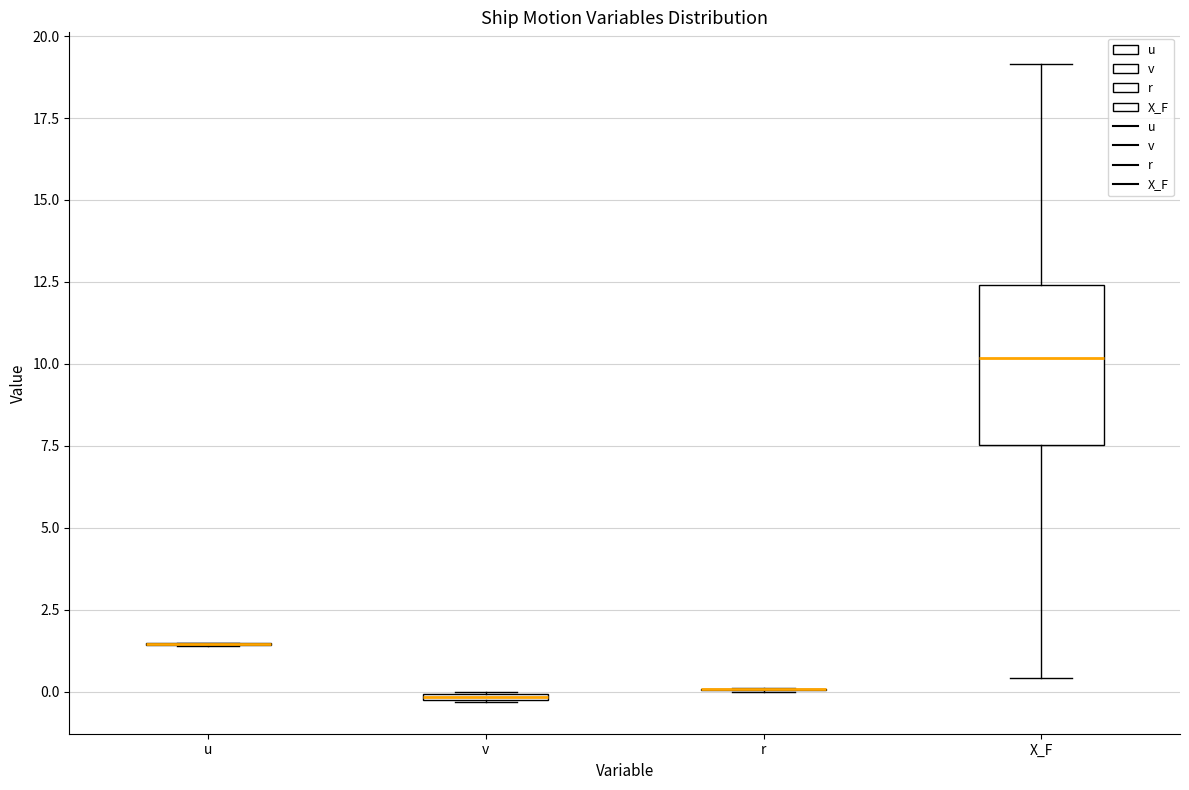

Where is the lower edge of the box for v on the y-axis? The values are not printed on the chart, so give them approximately, as read against the axis.

-0.5